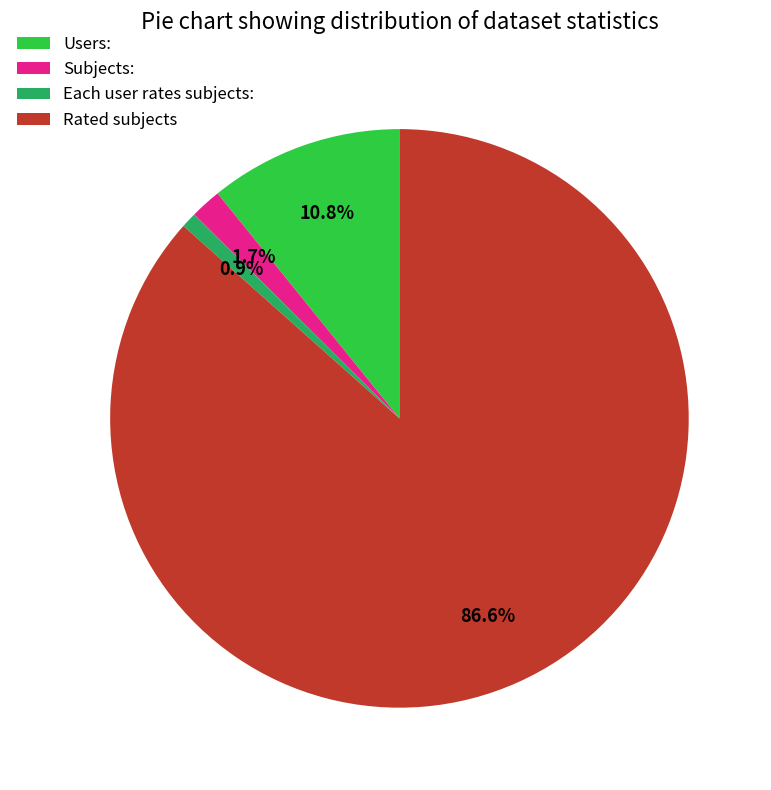

Between Rated subjects and Users:, which is larger?

Rated subjects